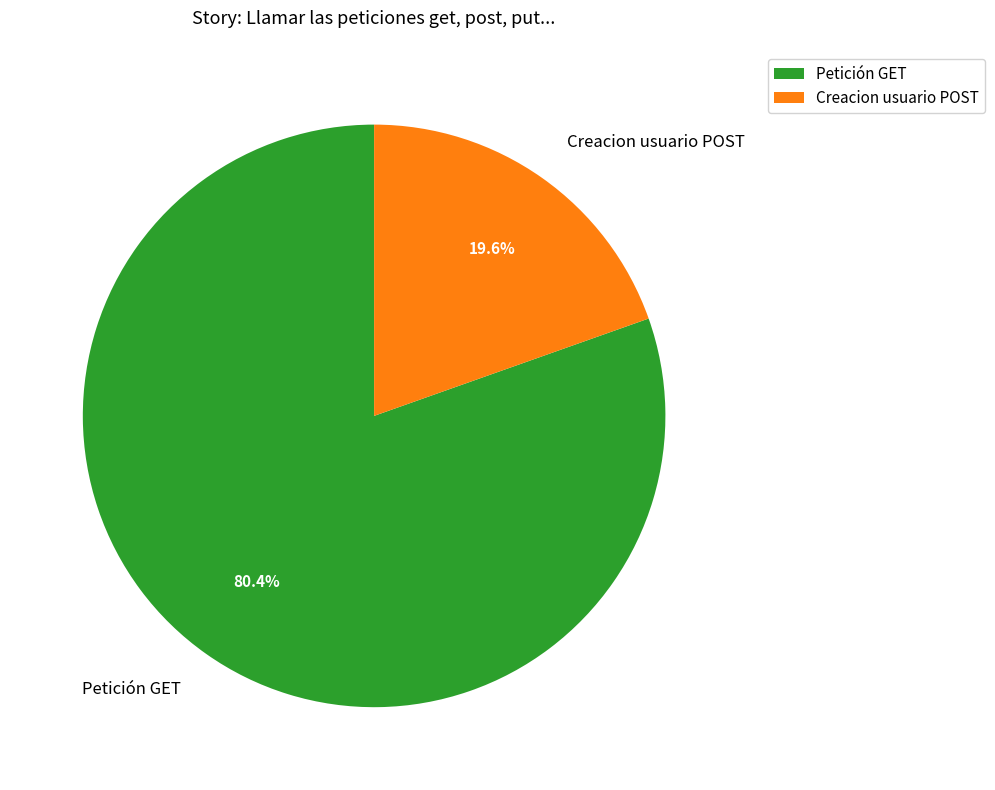

Approximately how many times larger is the value at Creacion usuario POST compared to Petición GET?

0.2